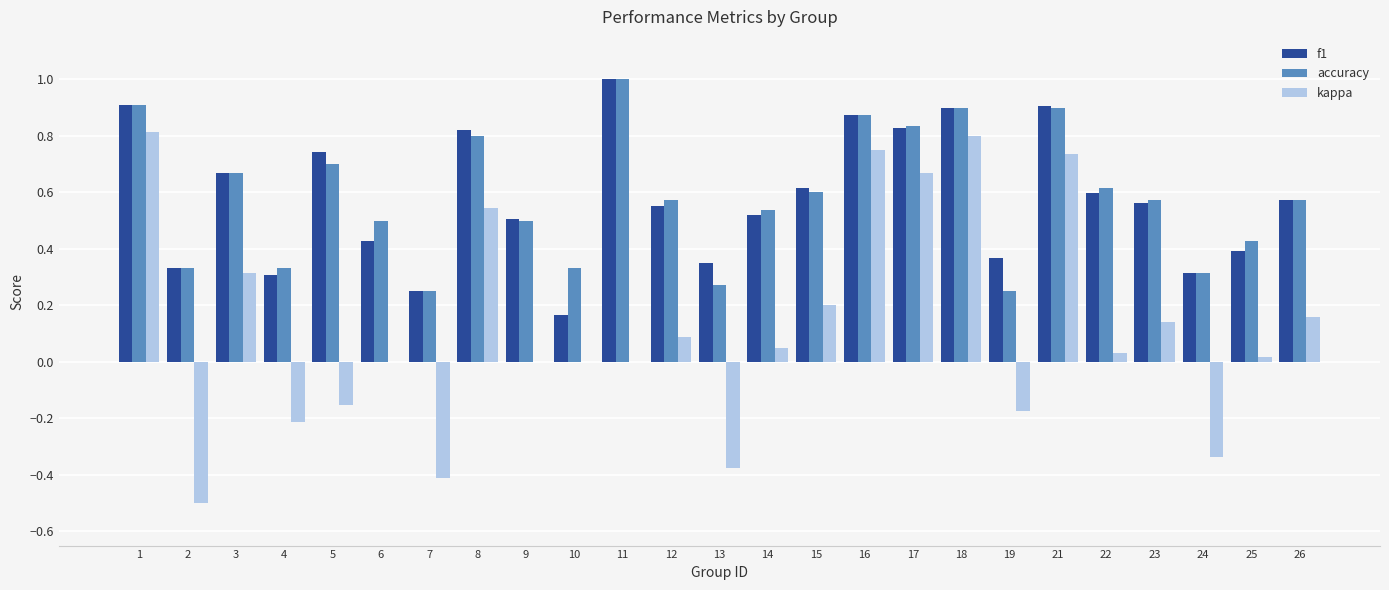

Is it true that accuracy equals 0.9 at 1?

True